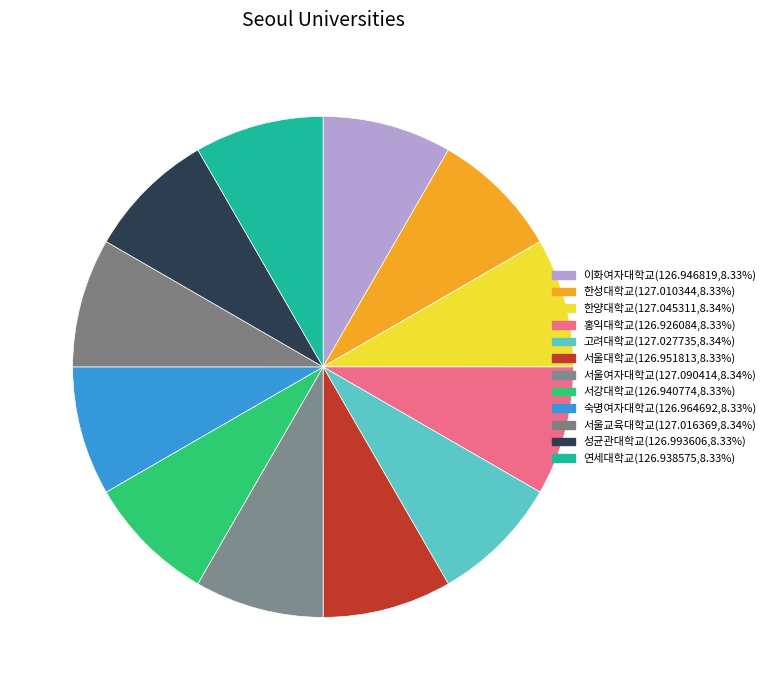

Combined, do 서울교육대학교 and 성균관대학교 account for over 50%?

No